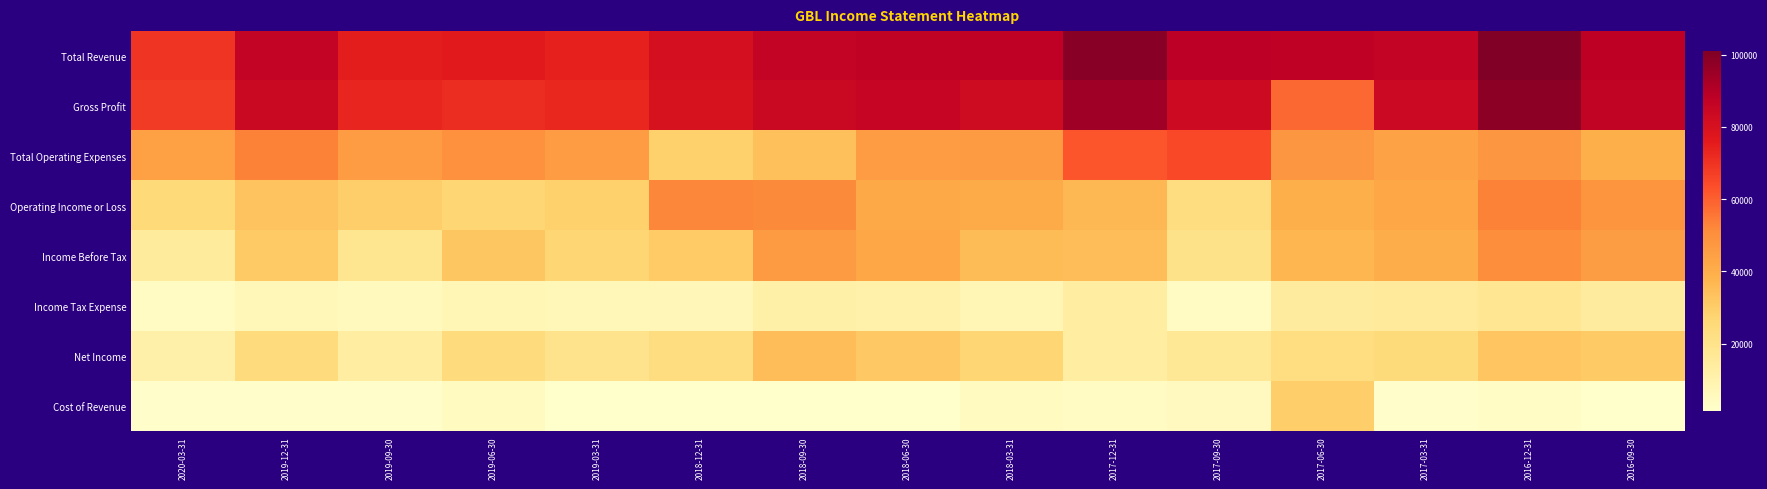

Reading left to right, list all the values displayed in this chart.

Total Revenue: 2020-03-31=69600	2019-12-31=86300	2019-09-30=75300	2019-06-30=76400	2019-03-31=74300	2018-12-31=81000	2018-09-30=85800	2018-06-30=87200	2018-03-31=87500	2017-12-31=98700	2017-09-30=88300	2017-06-30=87600	2017-03-31=86000	2016-12-31=101000	2016-09-30=87800
Gross Profit: 2020-03-31=67900	2019-12-31=84600	2019-09-30=73200	2019-06-30=71700	2019-03-31=72900	2018-12-31=79600	2018-09-30=84400	2018-06-30=85700	2018-03-31=82900	2017-12-31=94500	2017-09-30=83400	2017-06-30=58200	2017-03-31=83800	2016-12-31=97900	2016-09-30=86600
Total Operating Expenses: 2020-03-31=44200	2019-12-31=53200	2019-09-30=45800	2019-06-30=49600	2019-03-31=45700	2018-12-31=28500	2018-09-30=34100	2018-06-30=45800	2018-03-31=46200	2017-12-31=62400	2017-09-30=64900	2017-06-30=47900	2017-03-31=43500	2016-12-31=47900	2016-09-30=39600
Operating Income or Loss: 2020-03-31=25400	2019-12-31=33100	2019-09-30=29500	2019-06-30=26800	2019-03-31=28600	2018-12-31=52500	2018-09-30=51700	2018-06-30=41400	2018-03-31=41300	2017-12-31=36300	2017-09-30=23400	2017-06-30=39700	2017-03-31=42500	2016-12-31=53100	2016-09-30=48200
Income Before Tax: 2020-03-31=15000	2019-12-31=31100	2019-09-30=18700	2019-06-30=32100	2019-03-31=26800	2018-12-31=30600	2018-09-30=46400	2018-06-30=42400	2018-03-31=35200	2017-12-31=34900	2017-09-30=20400	2017-06-30=37400	2017-03-31=40100	2016-12-31=50600	2016-09-30=45300
Income Tax Expense: 2020-03-31=3700	2019-12-31=6700	2019-09-30=5100	2019-06-30=8100	2019-03-31=6900	2018-12-31=7300	2018-09-30=11400	2018-06-30=10800	2018-03-31=7900	2017-12-31=13200	2017-09-30=3800	2017-06-30=14600	2017-03-31=15300	2016-12-31=17900	2016-09-30=14500
Net Income: 2020-03-31=11200	2019-12-31=24400	2019-09-30=13600	2019-06-30=24000	2019-03-31=19900	2018-12-31=23300	2018-09-30=35000	2018-06-30=31600	2018-03-31=27300	2017-12-31=13500	2017-09-30=16600	2017-06-30=22900	2017-03-31=24800	2016-12-31=32700	2016-09-30=30900
Cost of Revenue: 2020-03-31=1700	2019-12-31=1700	2019-09-30=2100	2019-06-30=4700	2019-03-31=1400	2018-12-31=1400	2018-09-30=1400	2018-06-30=1500	2018-03-31=4600	2017-12-31=4200	2017-09-30=4900	2017-06-30=29400	2017-03-31=2200	2016-12-31=3100	2016-09-30=1200